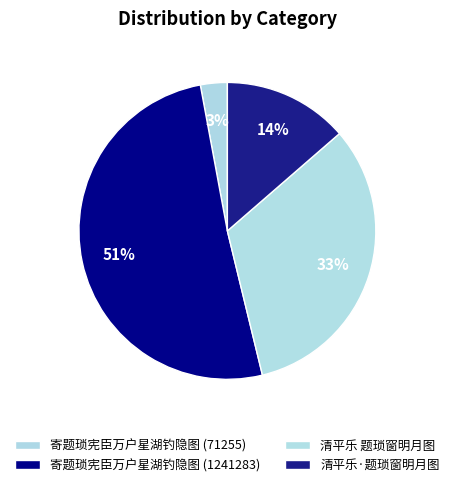

Does any single category account for the majority?

Yes